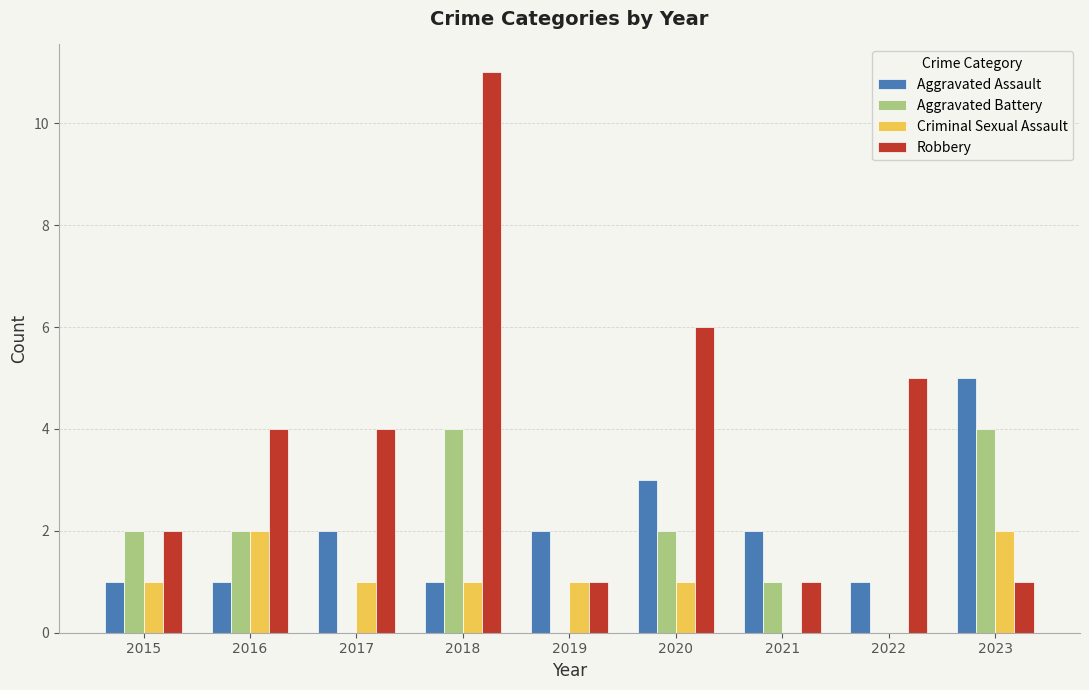

Which series changed the most between 2018 and 2023?

Robbery